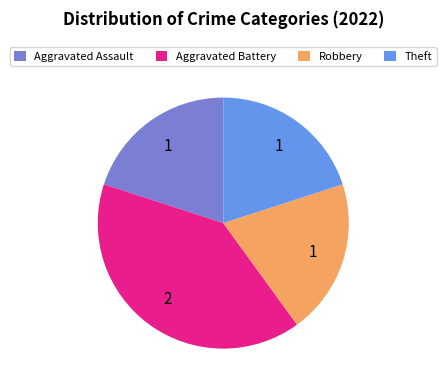

Which has a higher value, Robbery or Aggravated Battery?

Aggravated Battery